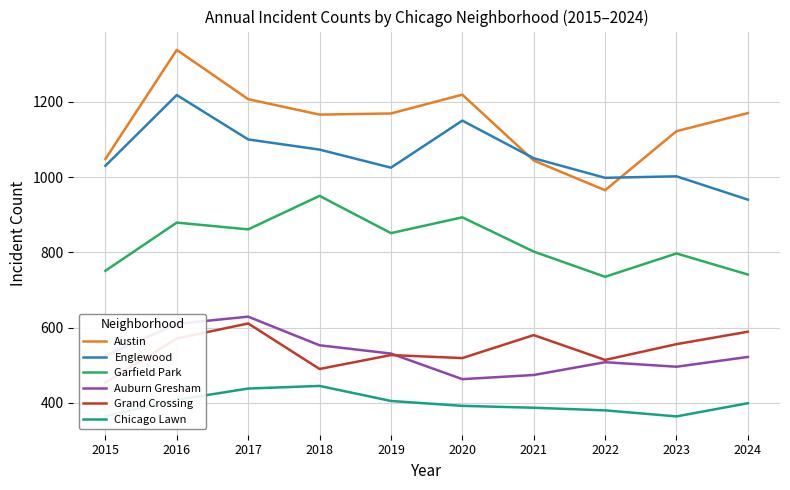

True or false: Garfield Park has a value of 741 at 2024.

True